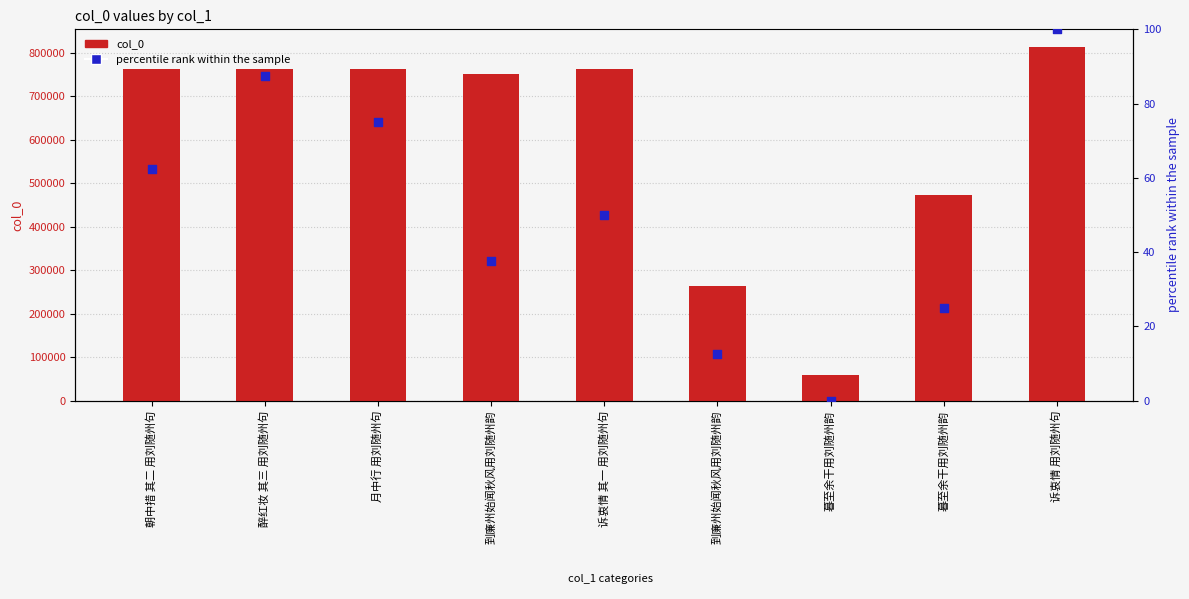

Is the value of col_0 at 月中行 用刘随州句 greater than the value of percentile rank within the sample at 朝中措 其二 用刘随州句?

Yes